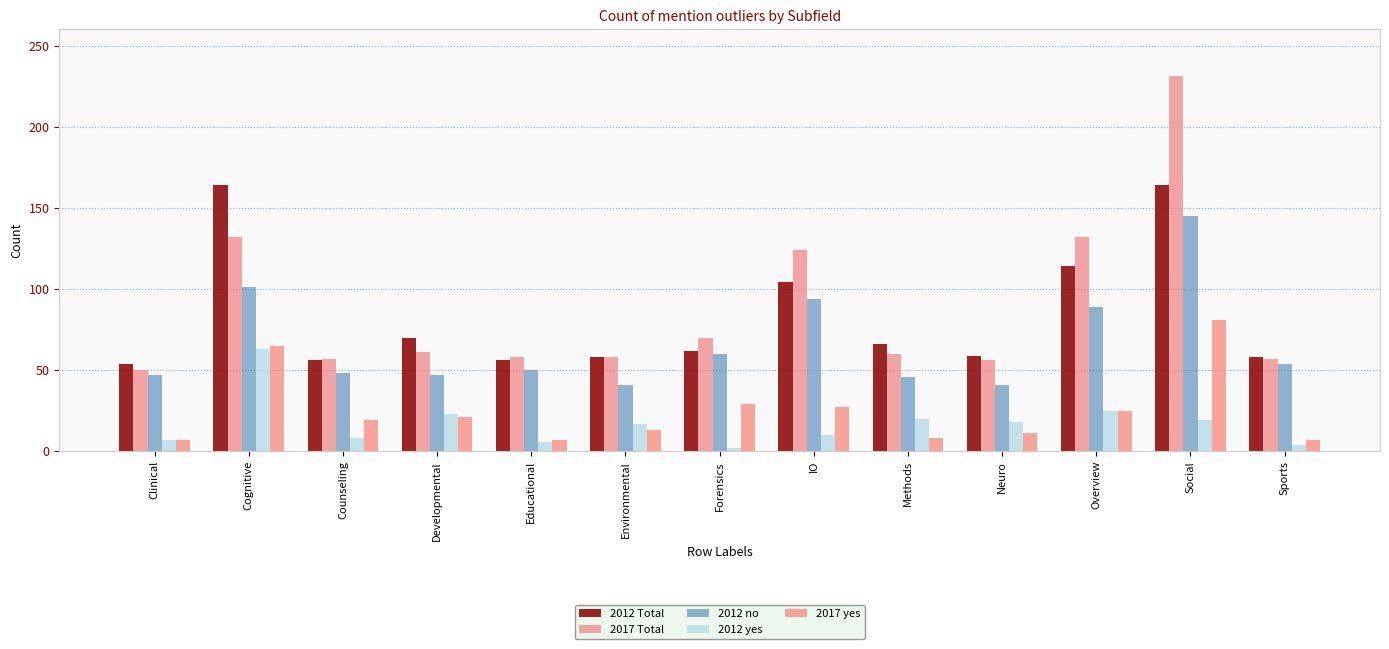

Which has a higher value, Sports or IO?

IO